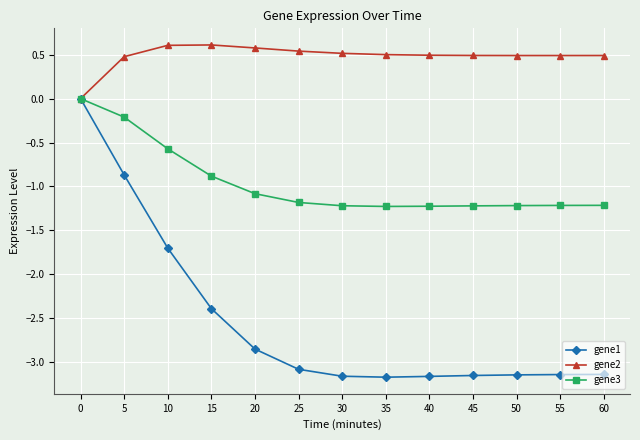

True or false: gene1 has a value of -5.6 at 40.

False